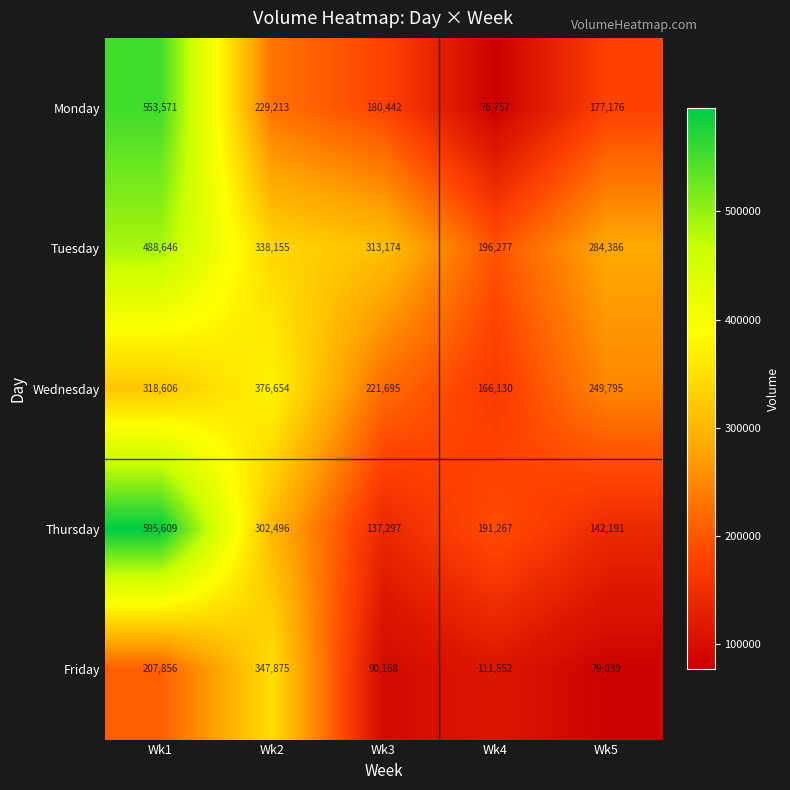

What is the sum of all Wednesday values?

1332880